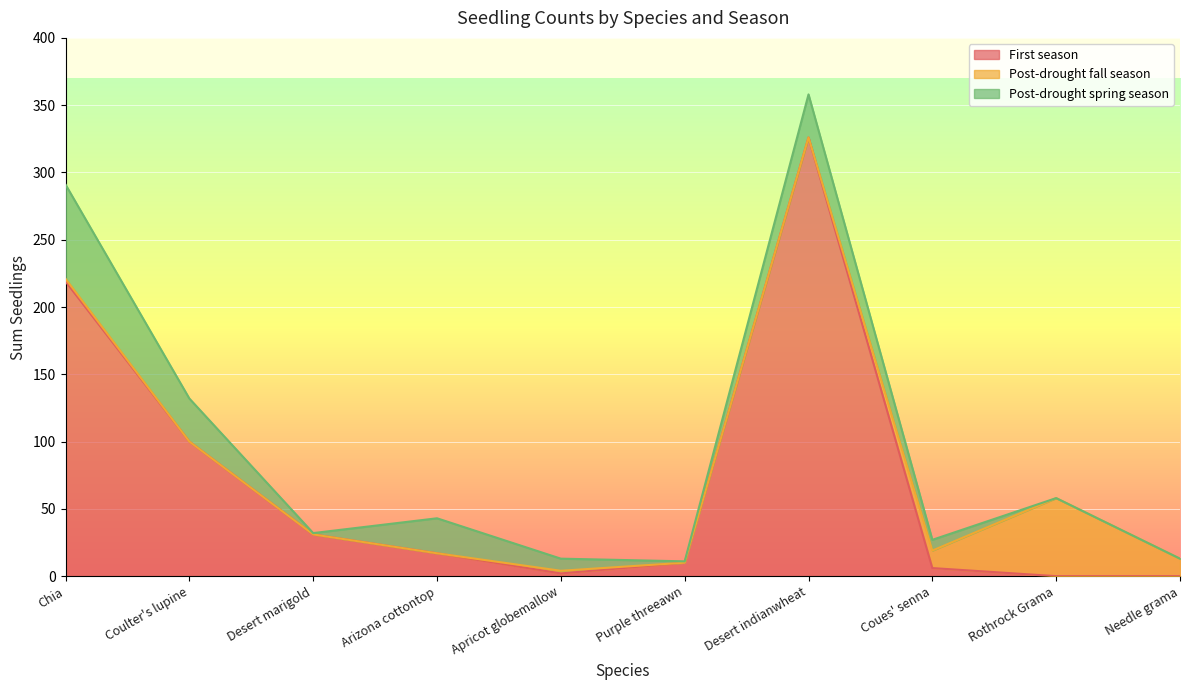

What is the label of the 10th point from the left?

Needle grama